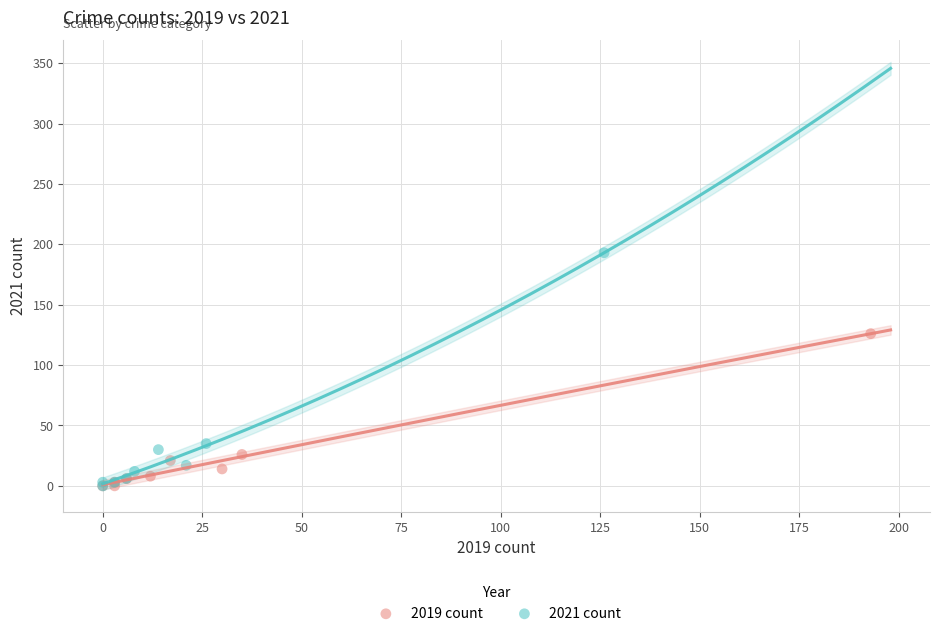

Which series has the largest Y range (max minus min)?

2021 count